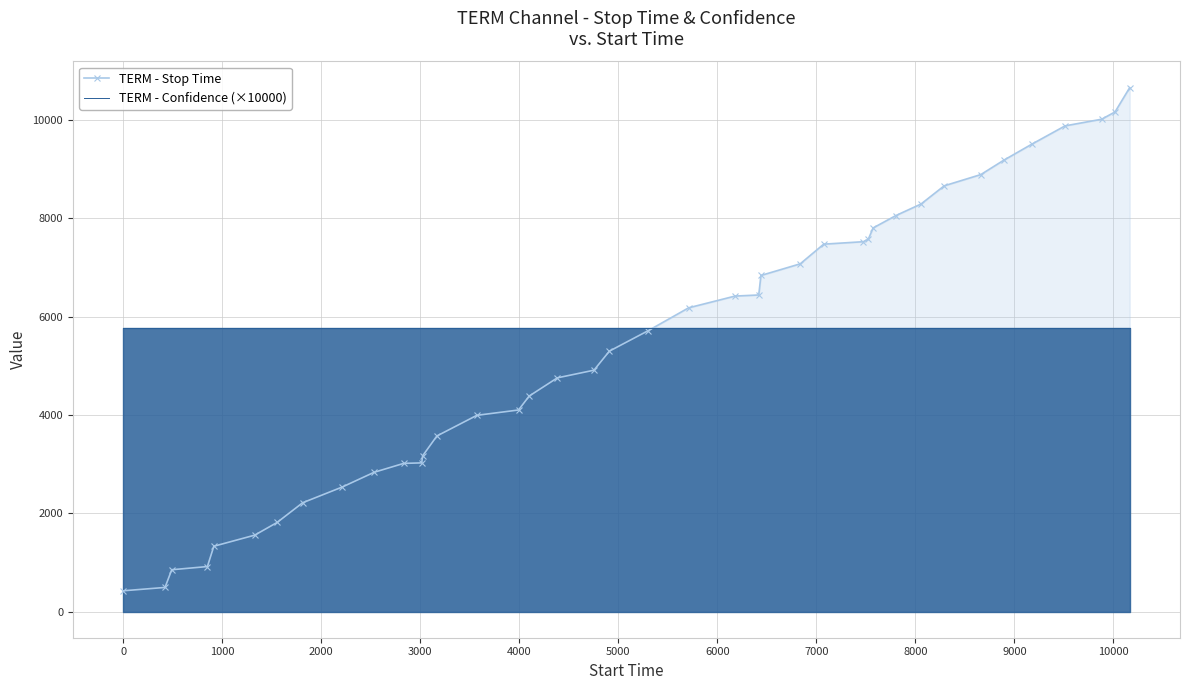

Rank the series by their maximum value, from highest to lowest.

TERM - Stop Time, TERM - Confidence (×10000)